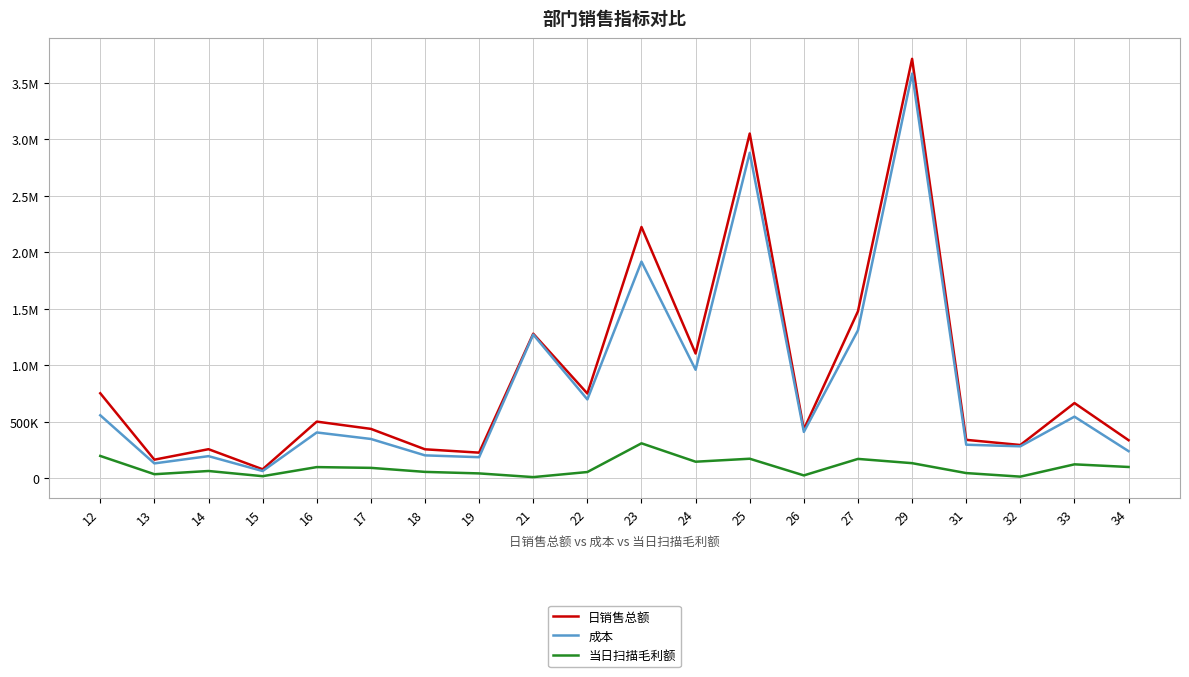

What is the total value across all series at 34?

669083.6